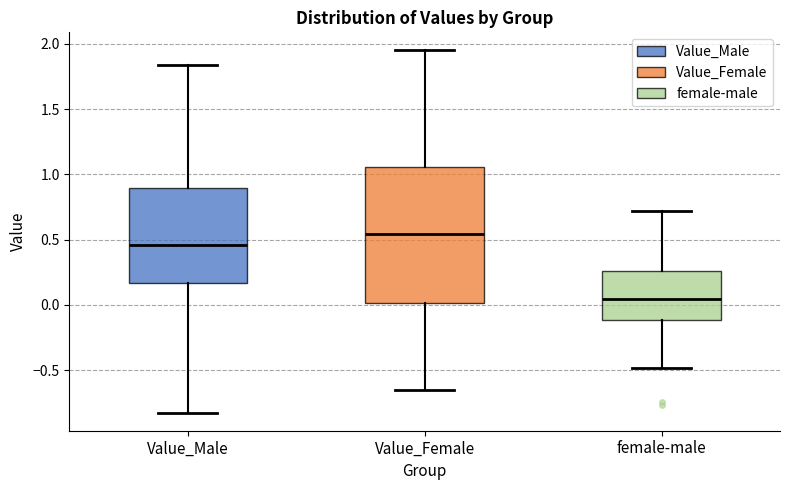

Reading left to right, transcribe this box plot: for each box, give where its median line is, the range the box spans, and where its two whiskers end, as read against the y-axis. The values are not printed on the chart, so give them approximately, as read against the axis.

Value_Male: median 0.45, box 0.15 to 0.90, whiskers -0.85 to 1.85
Value_Female: median 0.55, box 0.00 to 1.05, whiskers -0.65 to 1.95
female-male: median 0.05, box -0.10 to 0.25, whiskers -0.50 to 0.70